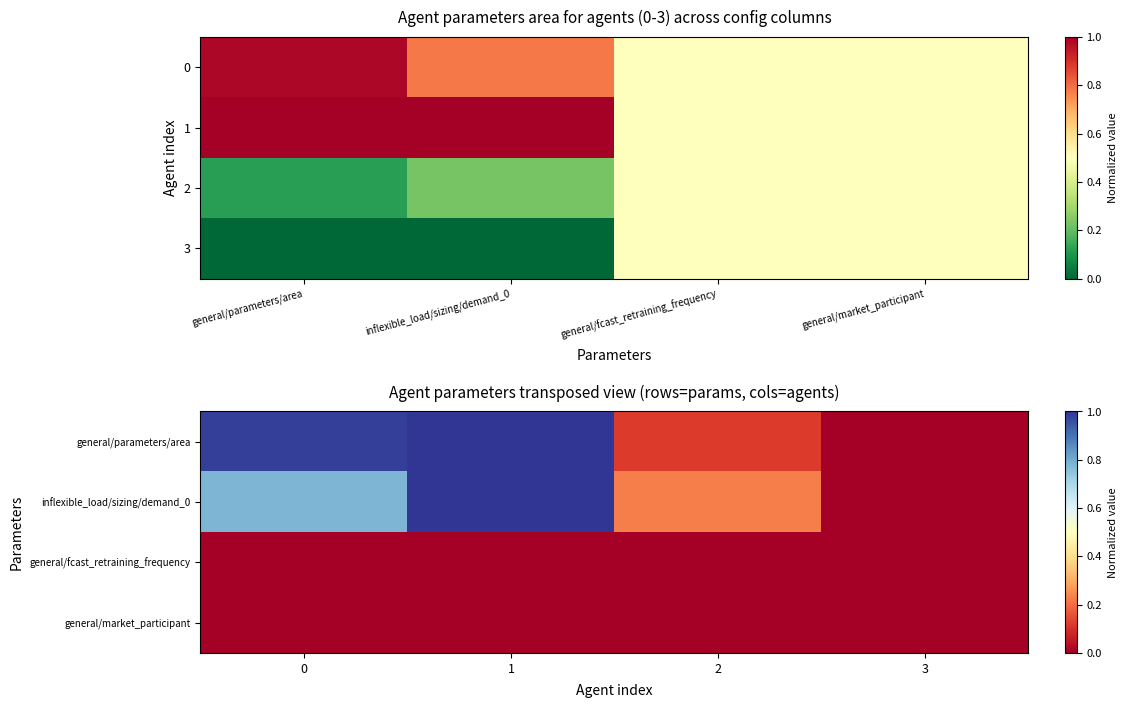

Is the value of general/fcast_retraining_frequency at 2 greater than the value of general/market_participant at 3?

No